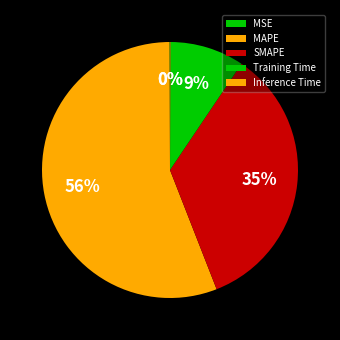

Is there a majority slice in this chart?

Yes